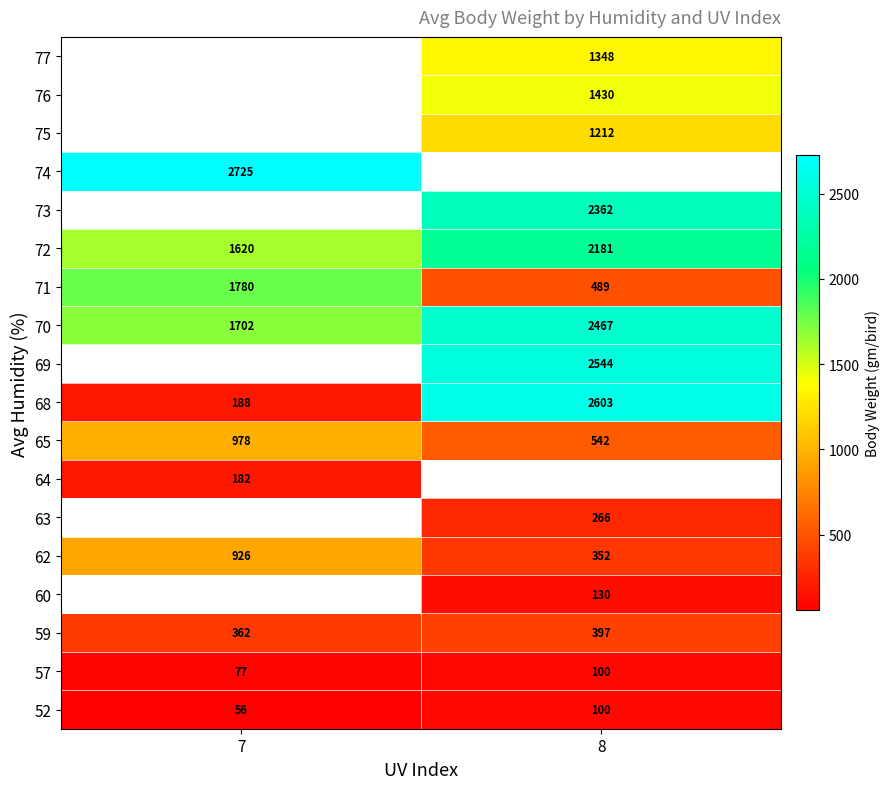

What is the difference between the maximum and minimum values in the 57 series?

23